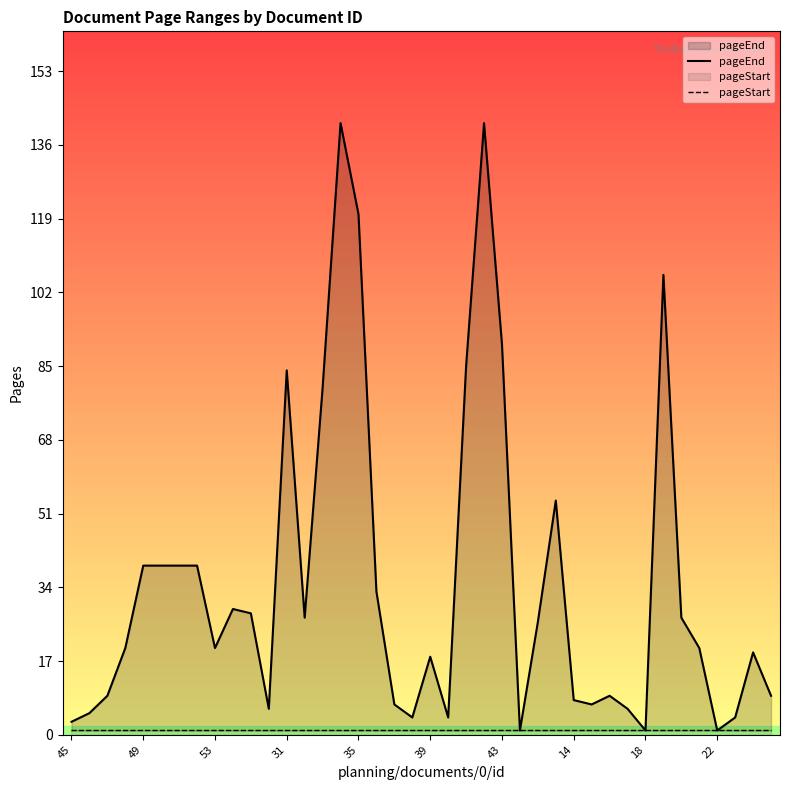

List the series in order of their peak value, lowest first.

pageStart, pageEnd